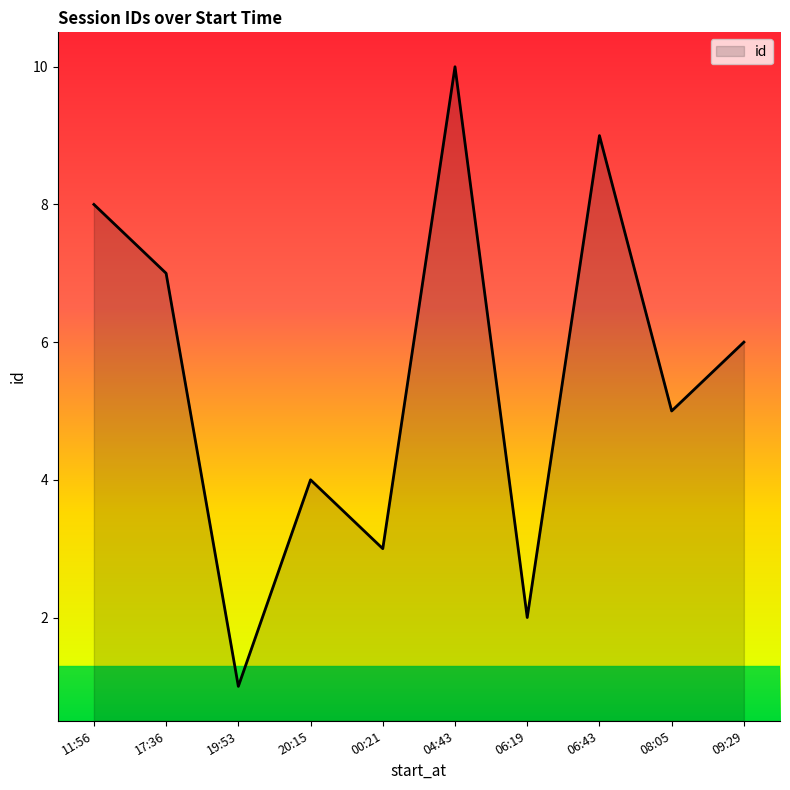

What is the difference between the maximum and minimum values?

9